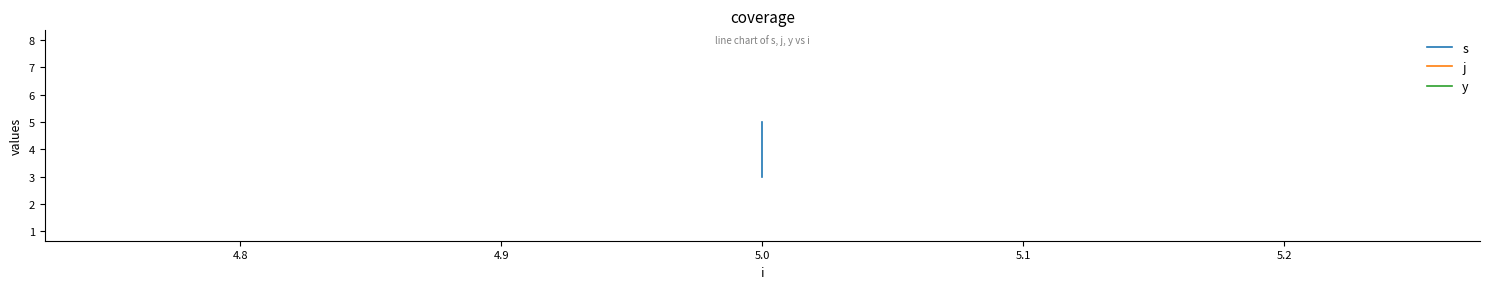

The value of j at 5.0 is 14. True or false?

False